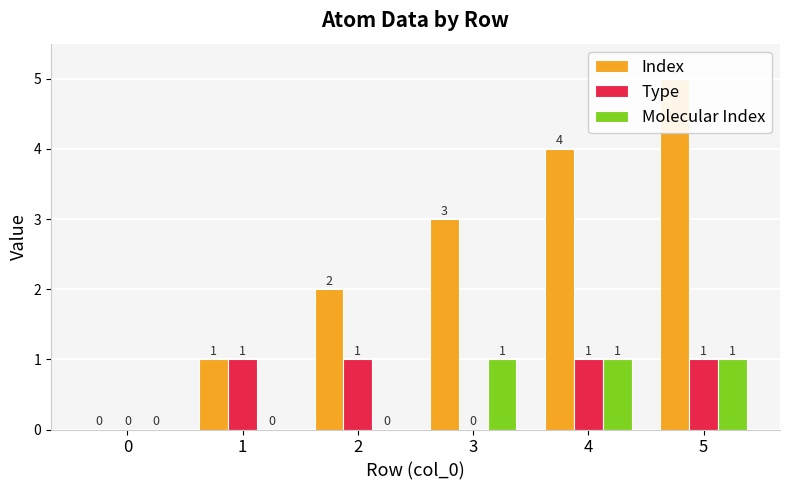

List the series in order of their peak value, lowest first.

Type, Molecular Index, Index